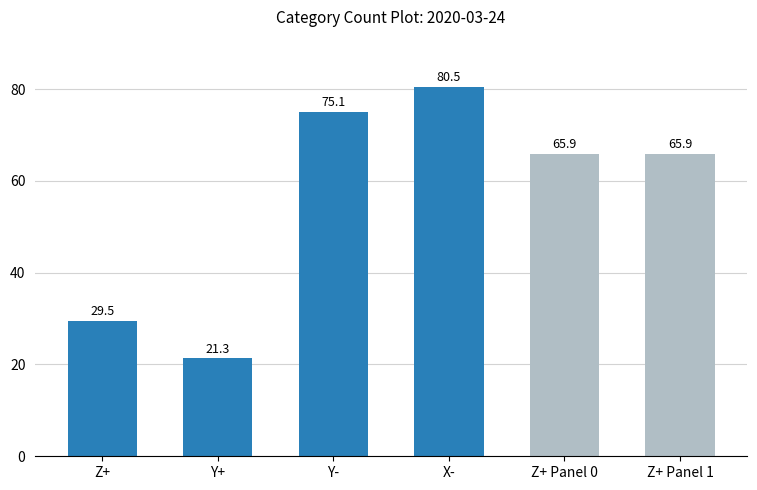

What is the value of the 3rd bar from the left?

75.1